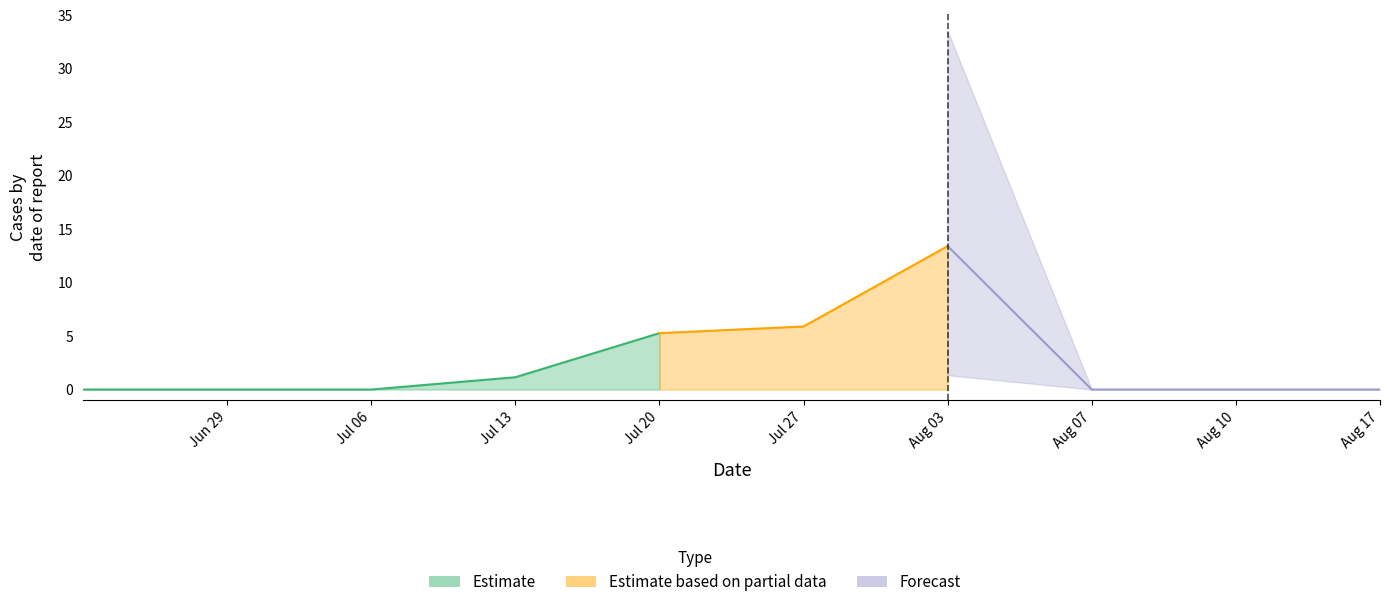

True or false: 6 and 3 cross at least once.

False